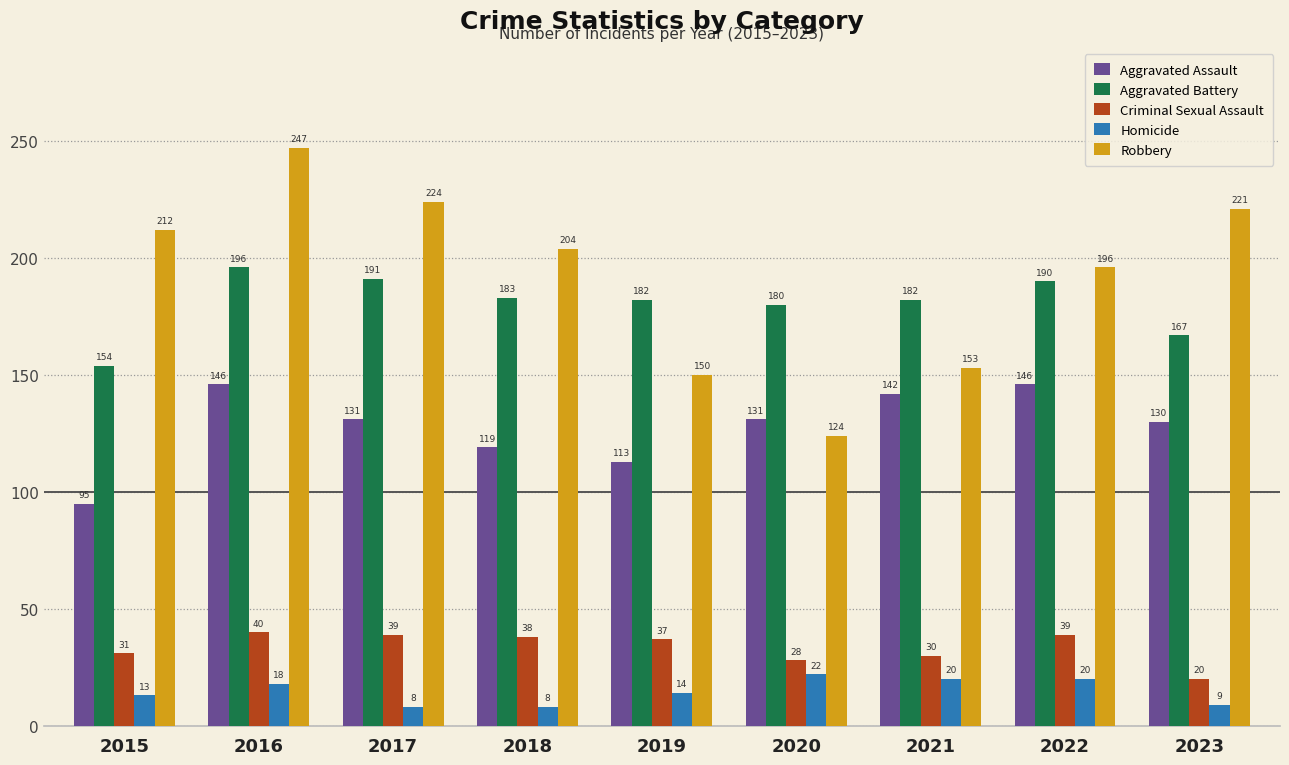

What is the lowest value of the Aggravated Assault series?

95